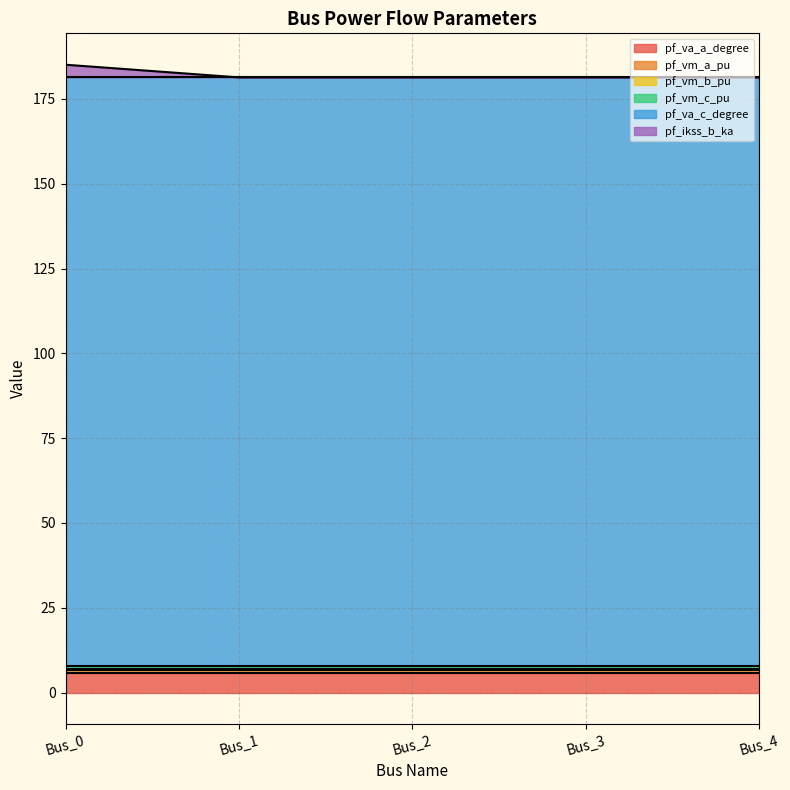

Reading left to right, extract all data points from this chart.

pf_va_a_degree: 5.8	5.8	5.8	5.8	5.8
pf_vm_a_pu: 1.0	1.0	1.0	1.0	1.0
pf_vm_b_pu: 0.2	0.2	0.2	0.2	0.2
pf_vm_c_pu: 0.9	0.9	0.9	0.9	0.9
pf_va_c_degree: 173.4	173.4	173.4	173.4	173.4
pf_ikss_b_ka: 3.7	0.0	0.0	0.0	0.0